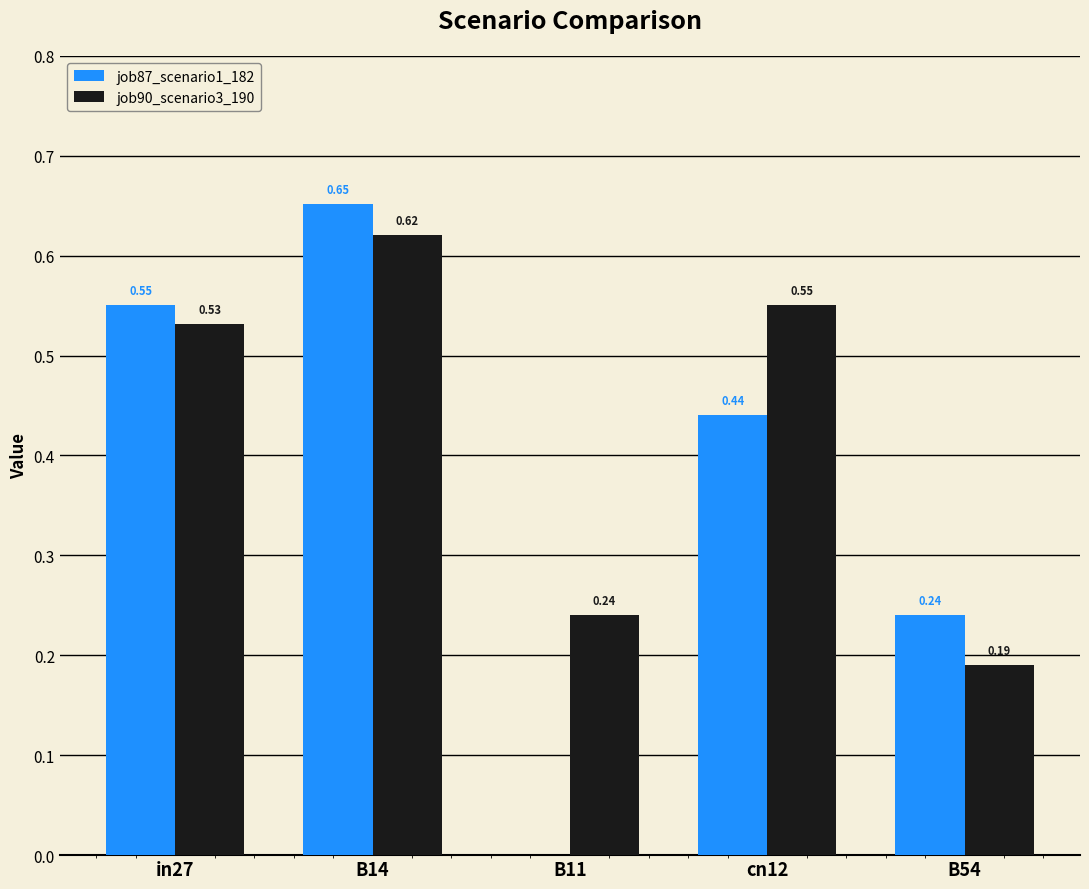

At which category is the sum across all series the highest?

B14